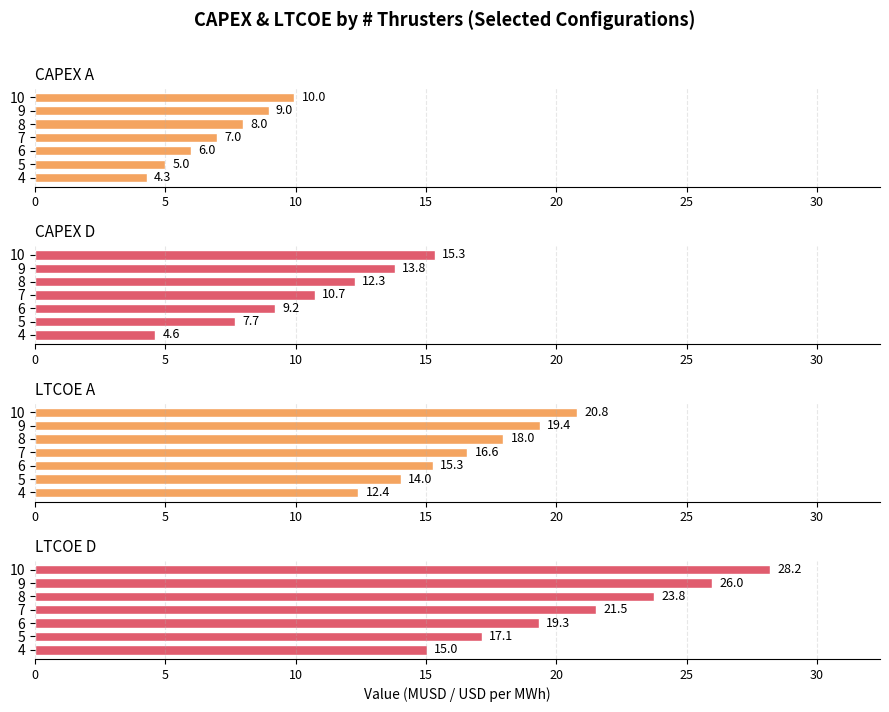

At 6, list the series in order from smallest to largest.

CAPEX A, CAPEX D, LTCOE A, LTCOE D